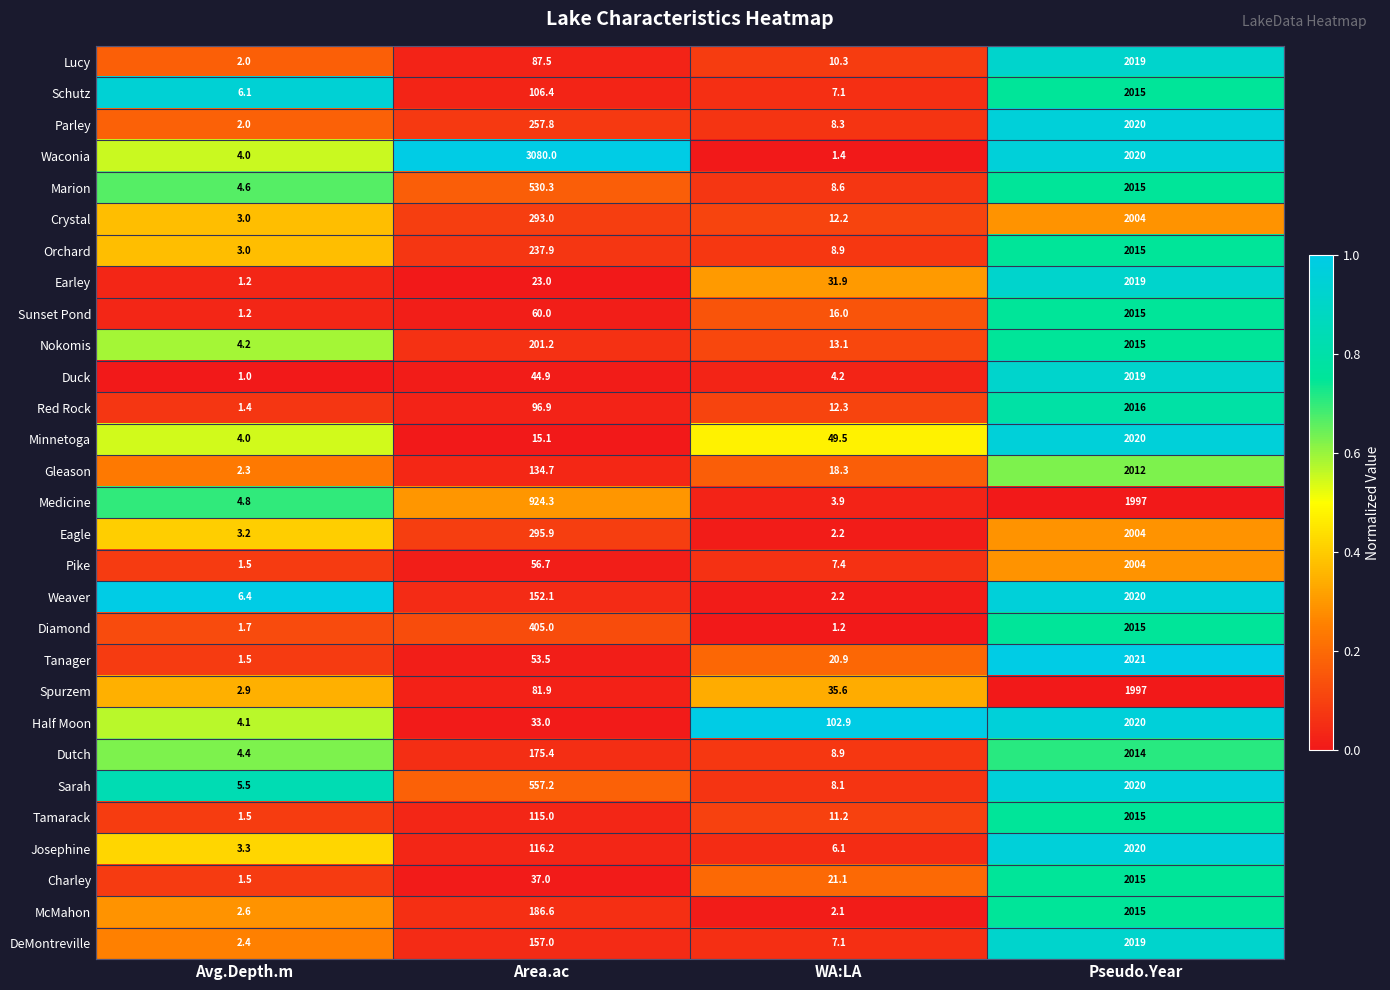

Is the value of Tamarack at Avg.Depth.m greater than the value of Sunset Pond at Area.ac?

No